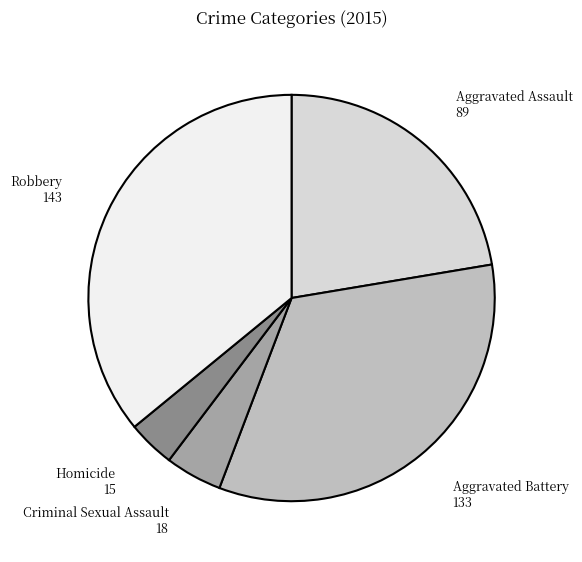

Is there any slice that represents more than half of the pie?

No